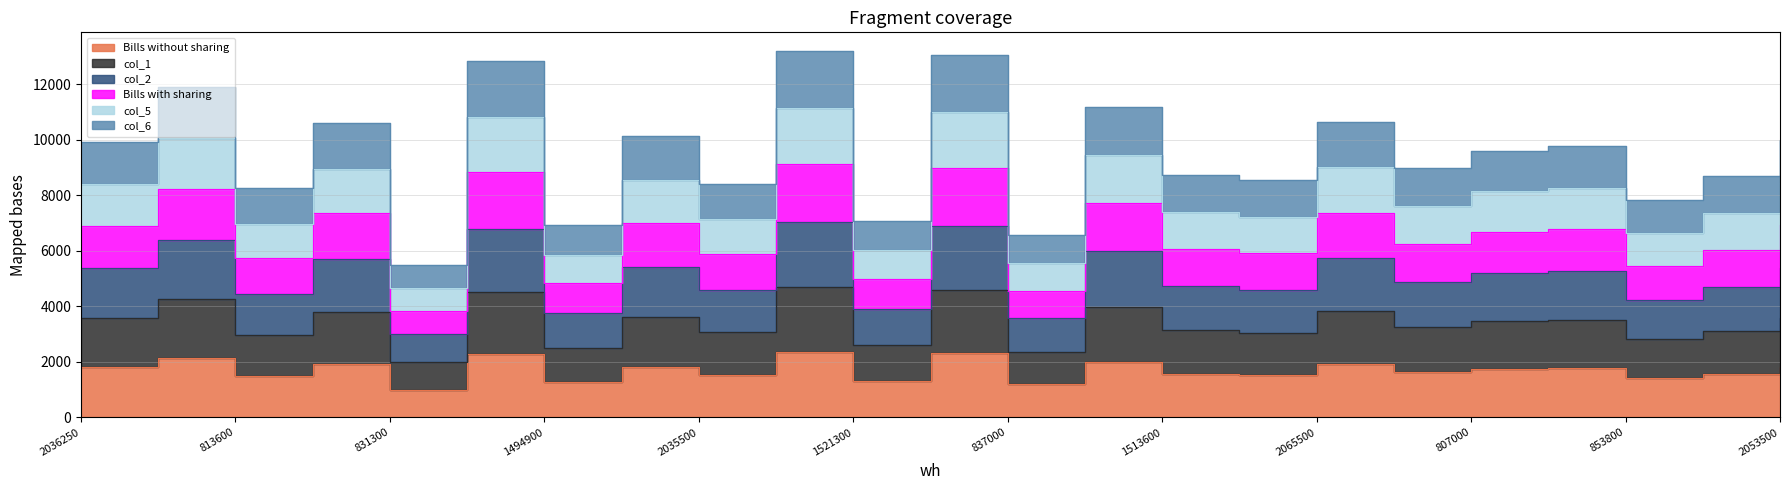

At which category does the chart reach its minimum across all series?

831300